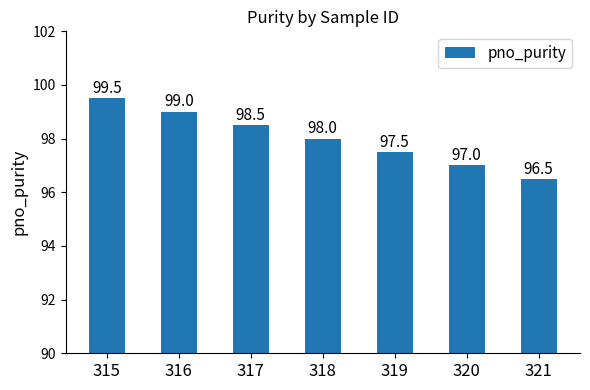

Between 320 and 316, which is larger?

316